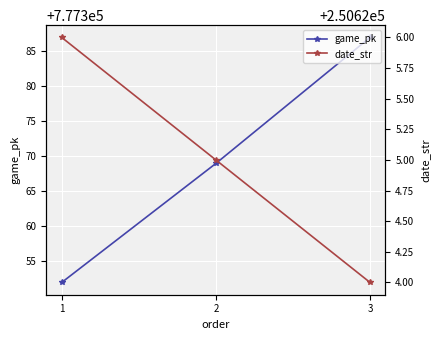

At how many categories does at least one series exceed 256338?

3